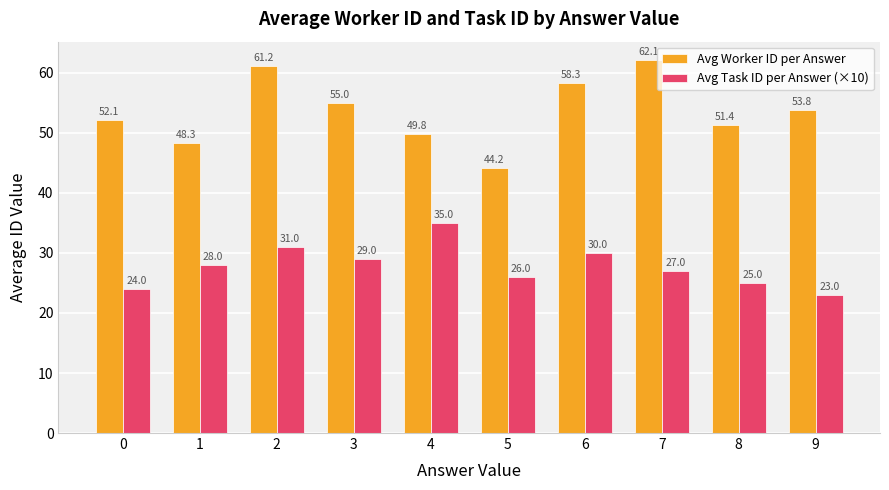

What is the sum of the Avg Task ID per Answer (×10) values at 8 and 3?

54.0